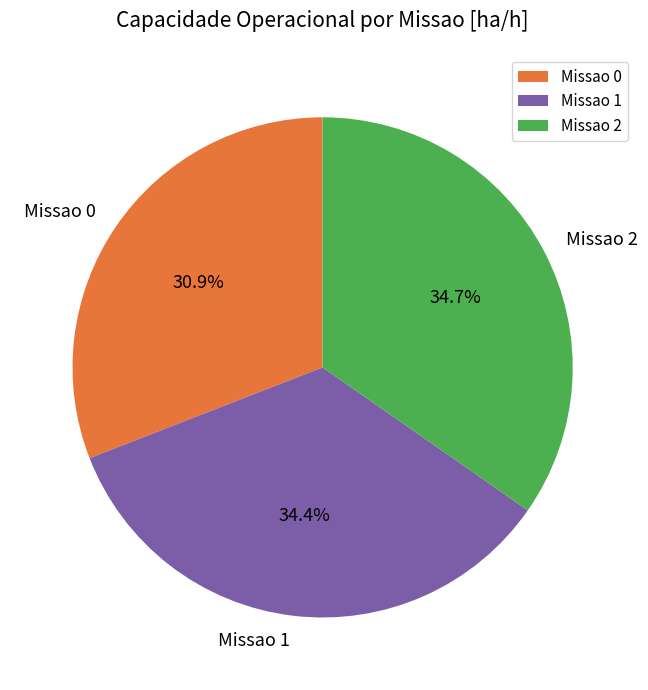

True or false: Missao 1 accounts for 29% of the total.

False